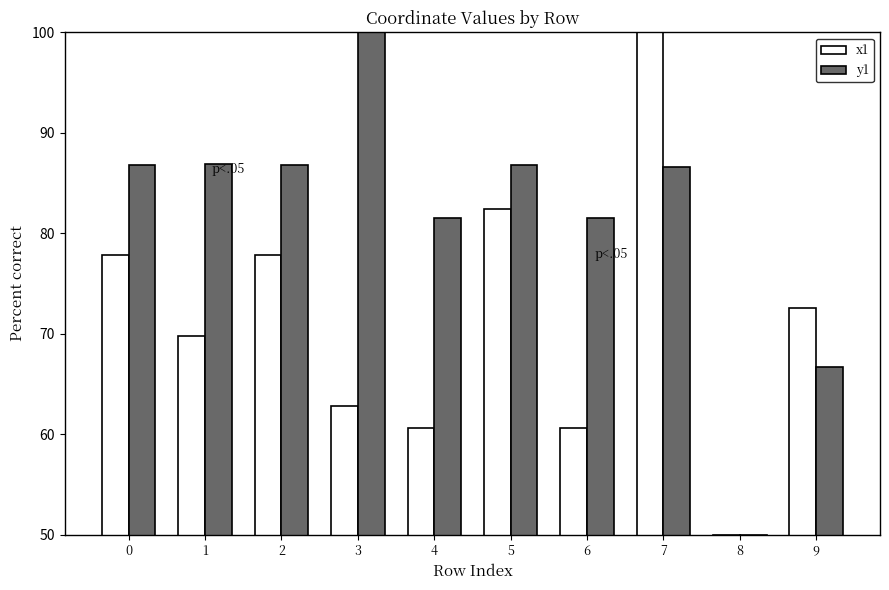

At 3, list the series in order from smallest to largest.

x1, y1